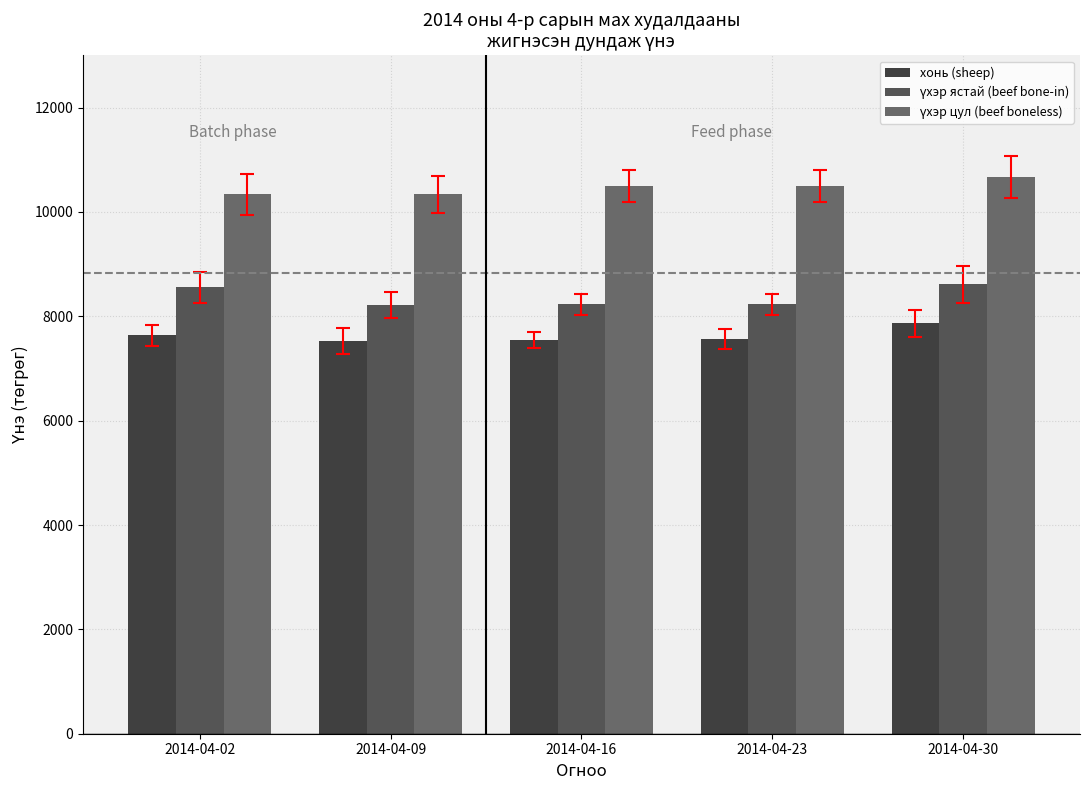

Are the bars grouped side by side (vs. stacked)?

Yes